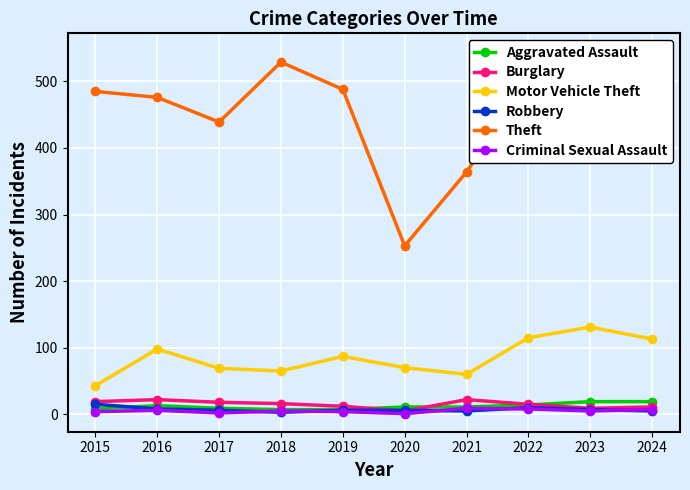

At which category does the chart reach its peak across all series?

2023